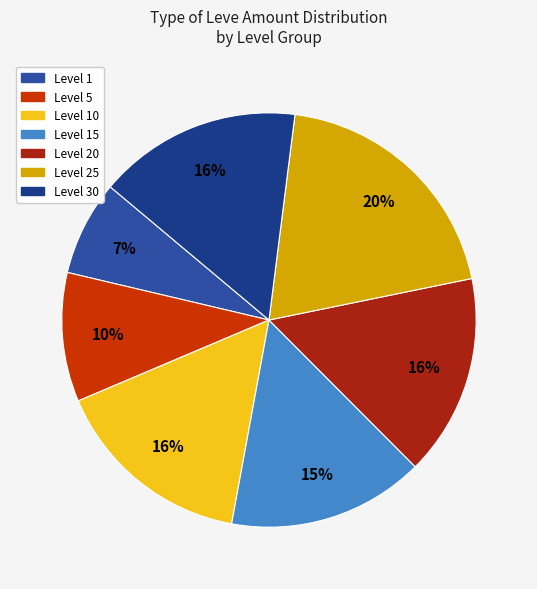

To the nearest percent, what is the combined percentage of Level 1 and Level 25?

27%